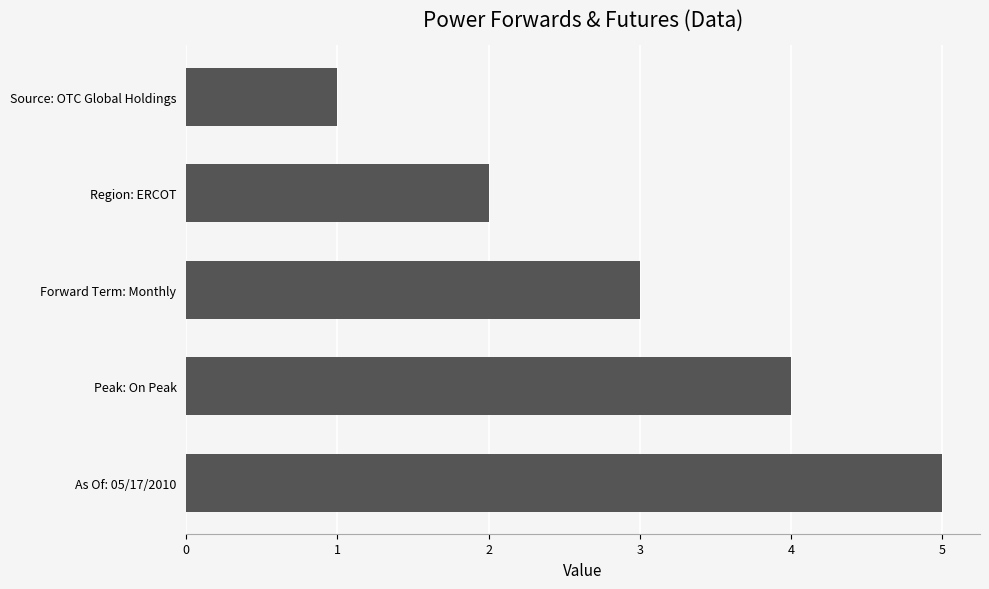

The value at Source: OTC Global Holdings is 0. True or false?

False